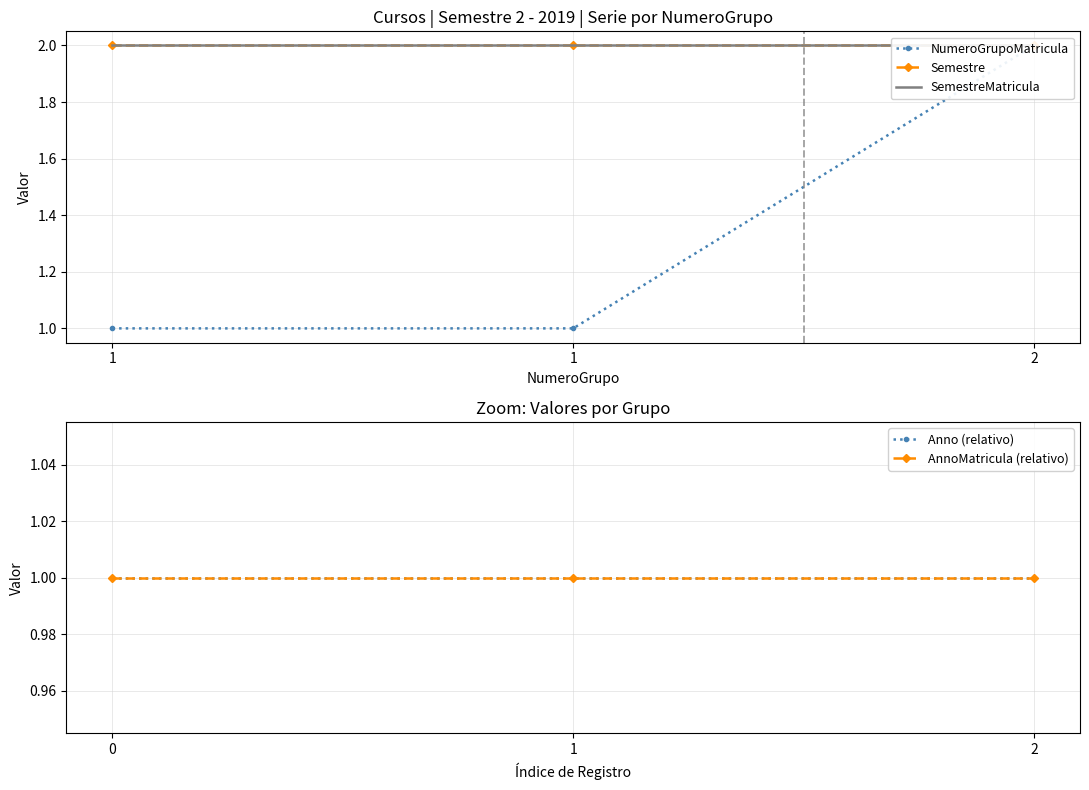

Does the chart have visible grid lines?

Yes